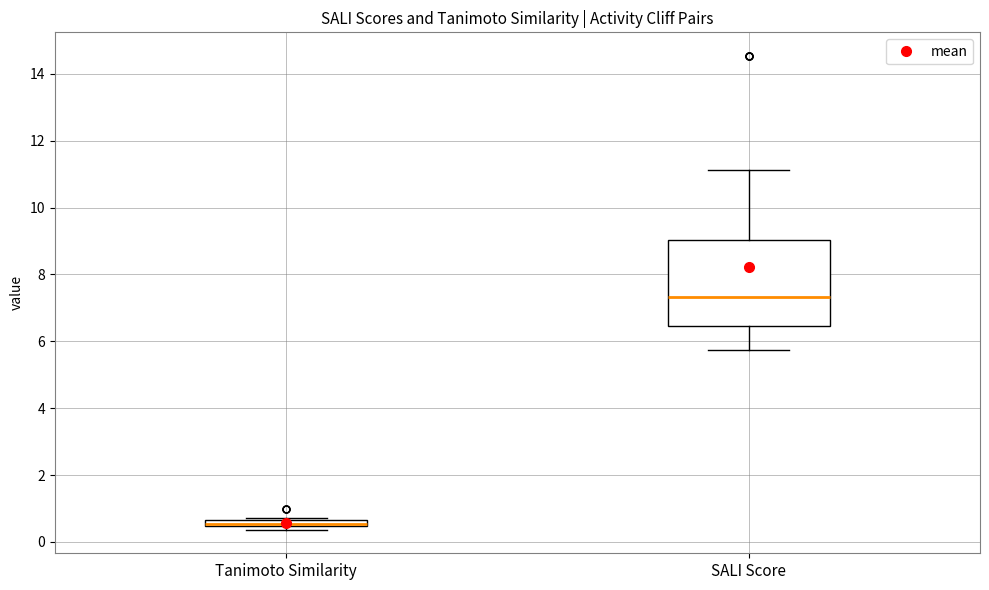

Where does the lower whisker of the box for SALI Score end on the y-axis? The values are not printed on the chart, so give them approximately, as read against the axis.

5.8